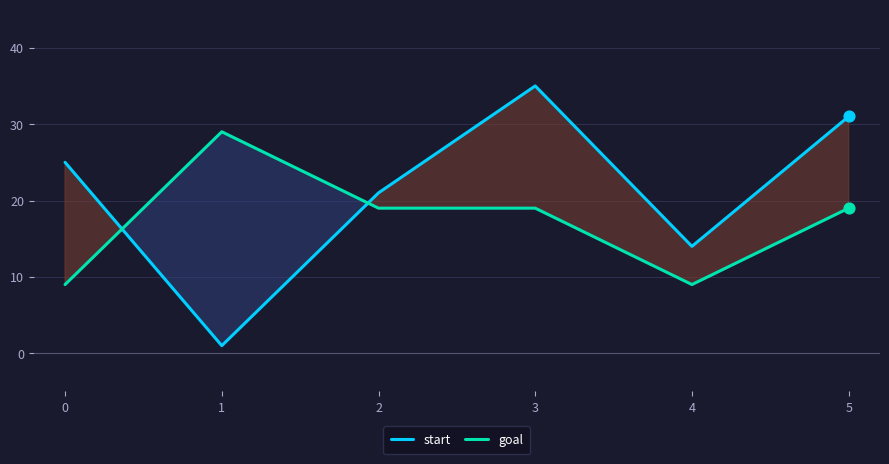

Which series reaches the maximum Y coordinate?

start